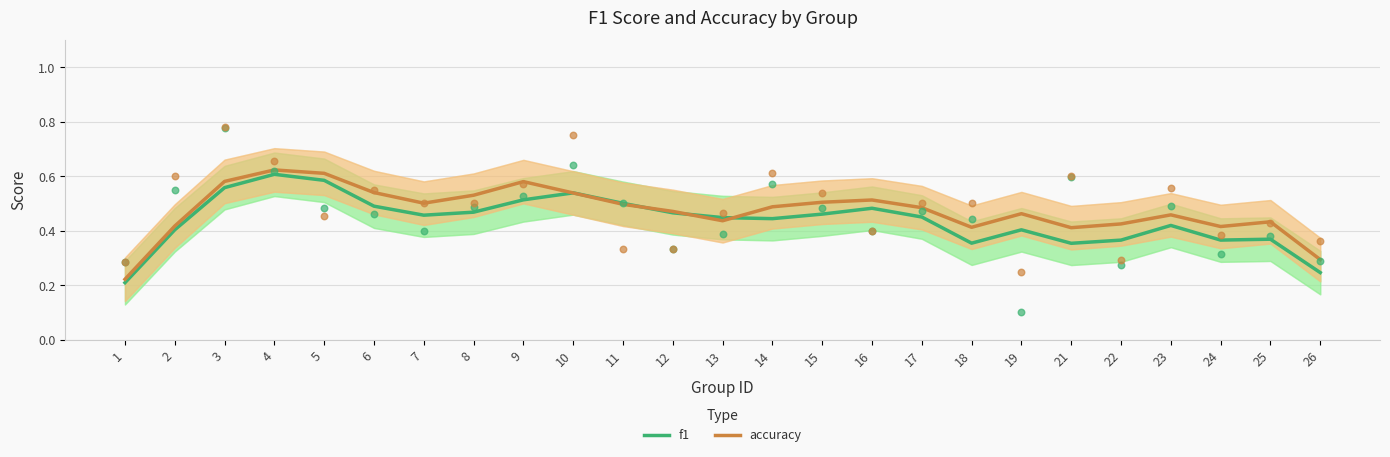

Which series reaches the minimum Y coordinate?

f1